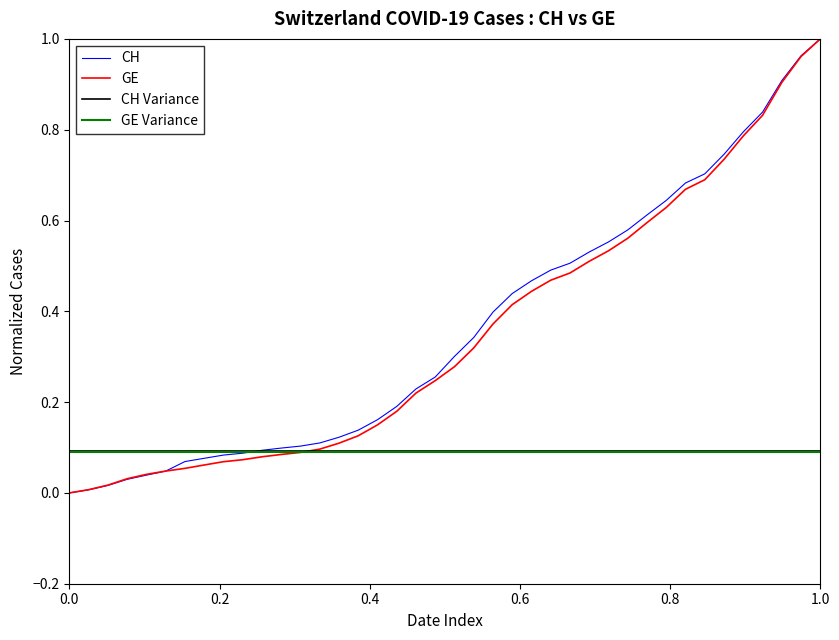

The GE series shows 0.7 at 2020-03-19. True or false?

False